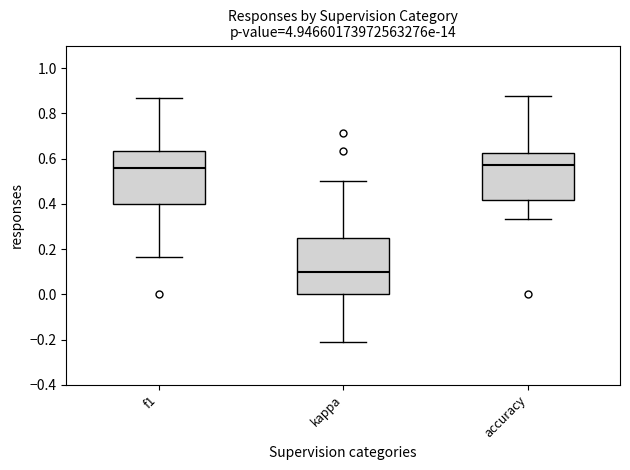

Reading left to right, transcribe this box plot: for each box, give where its median line is, the range the box spans, and where its two whiskers end, as read against the y-axis. The values are not printed on the chart, so give them approximately, as read against the axis.

f1: median 0.56, box 0.40 to 0.64, whiskers 0.16 to 0.86
kappa: median 0.10, box 0.00 to 0.26, whiskers -0.20 to 0.50
accuracy: median 0.58, box 0.42 to 0.62, whiskers 0.34 to 0.88